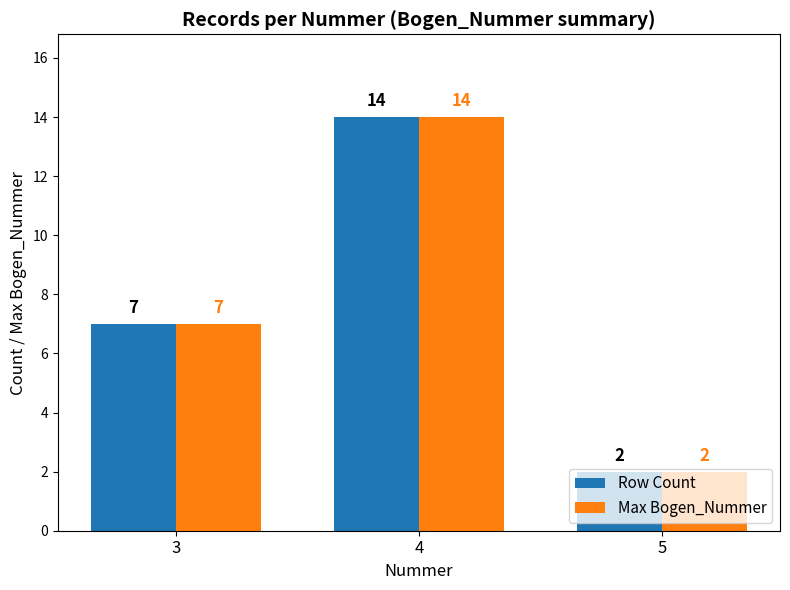

Which category has the highest value in the Max Bogen_Nummer series?

4